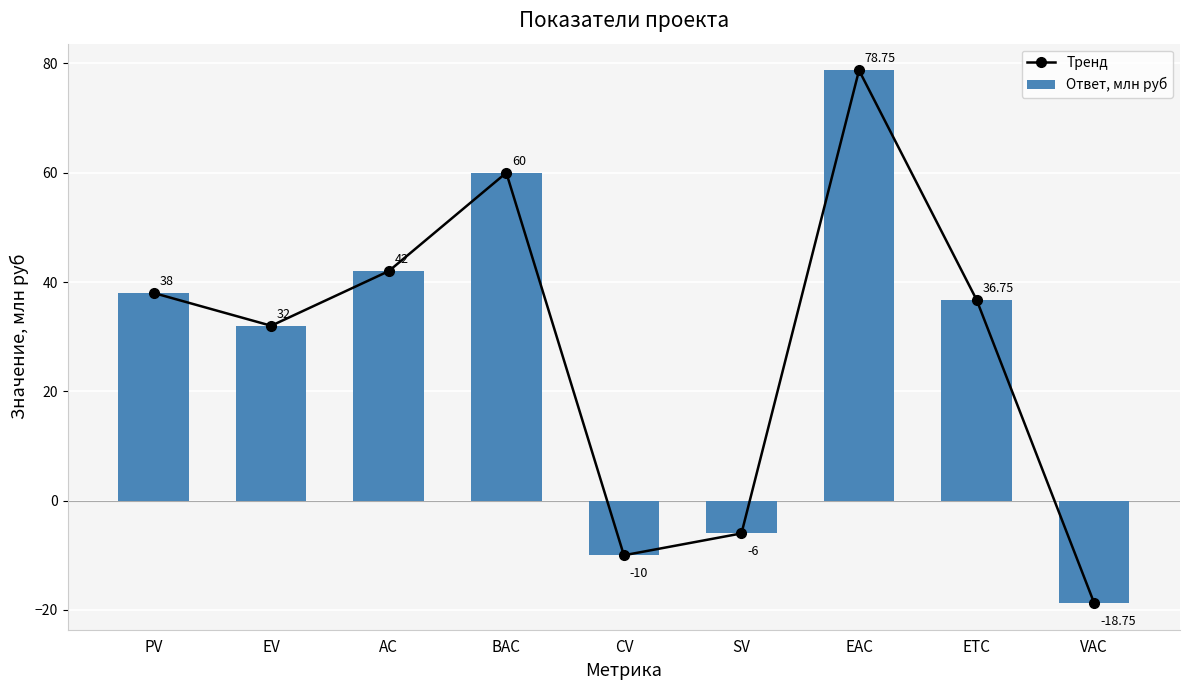

Which series has the largest total across all categories?

Тренд